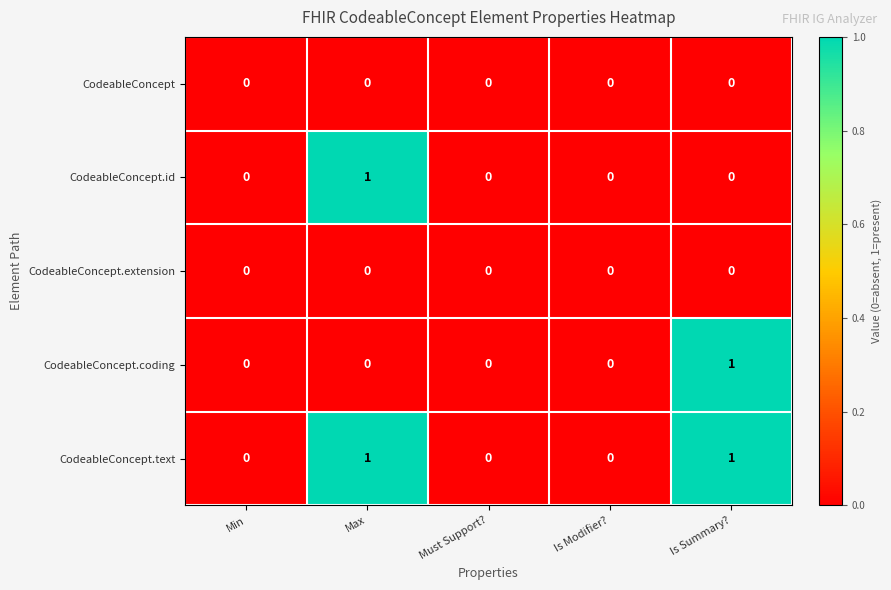

The value of CodeableConcept.id at Max is 1. True or false?

True